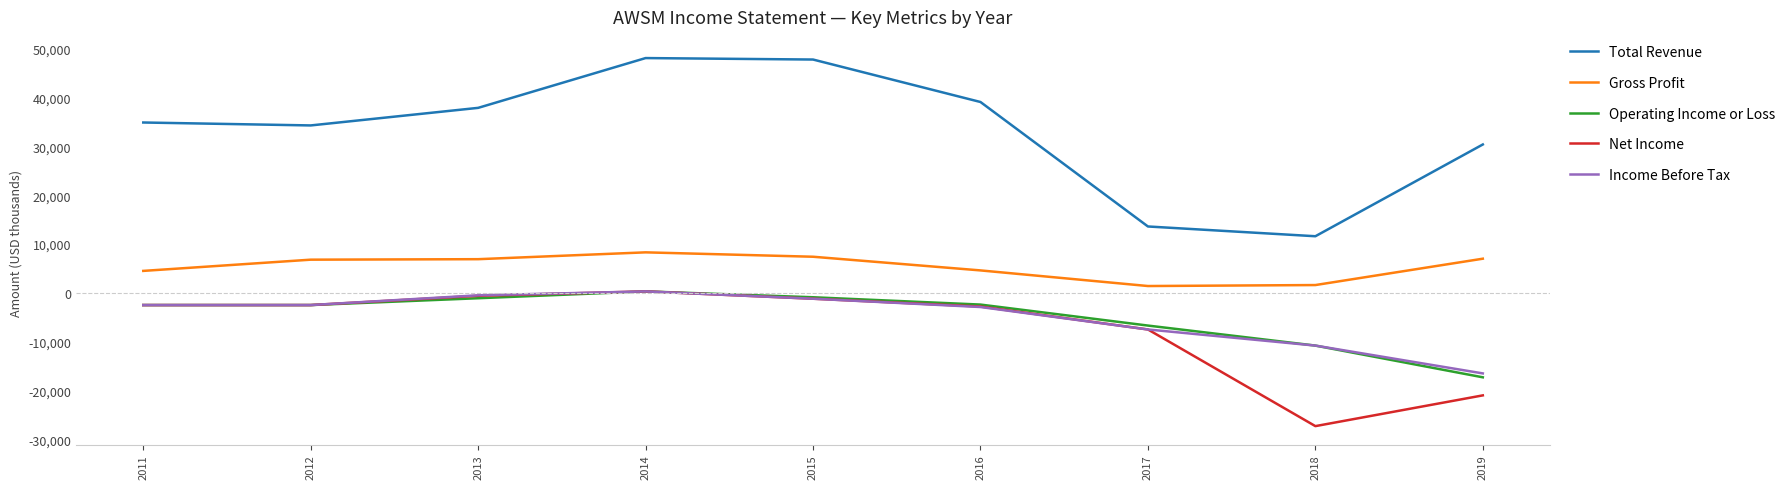

True or false: Operating Income or Loss and Gross Profit cross at least once.

False